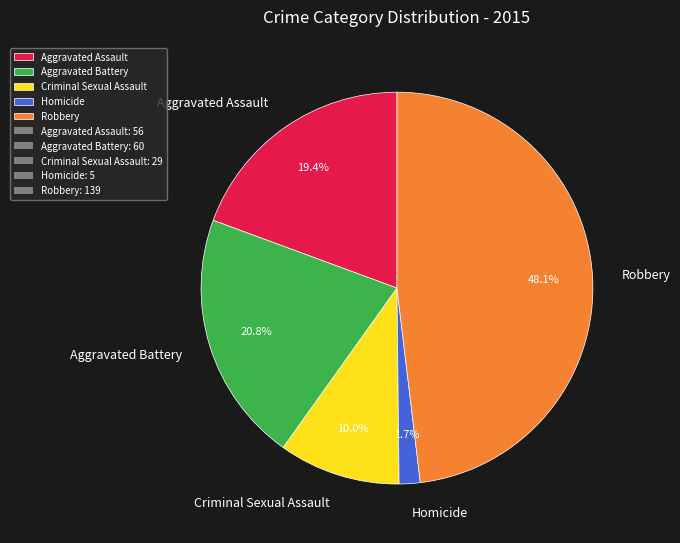

True or false: Aggravated Battery accounts for 29% of the total.

False